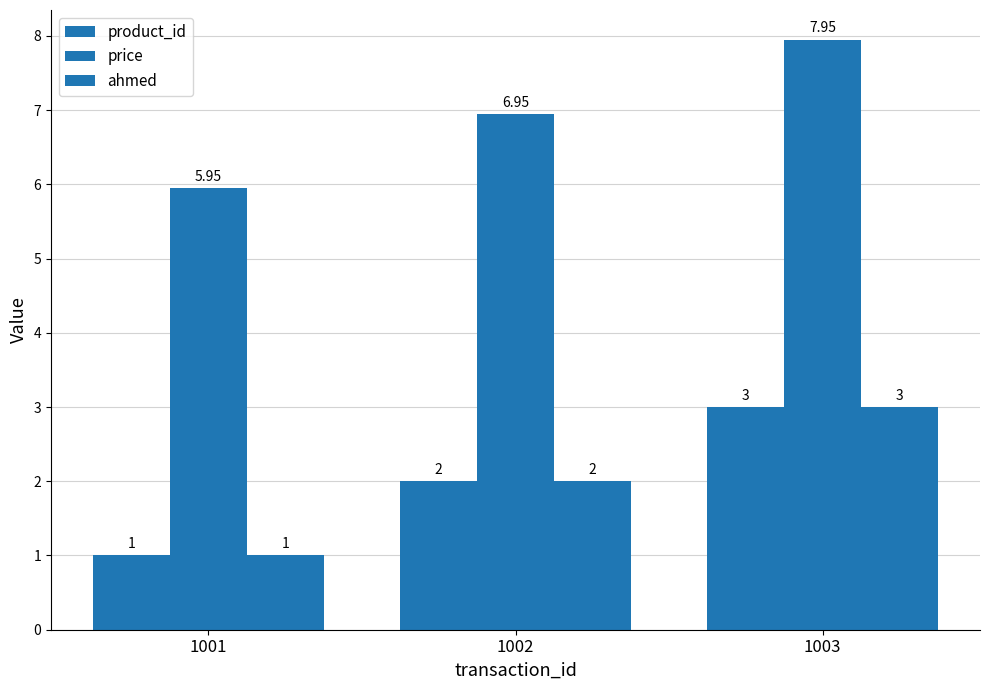

How many bars are there in each group?

3